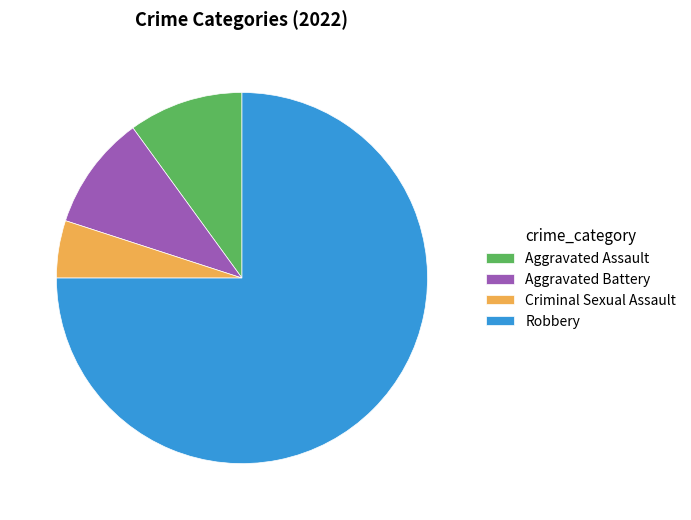

Is it true that Criminal Sexual Assault is 5% of the pie?

True